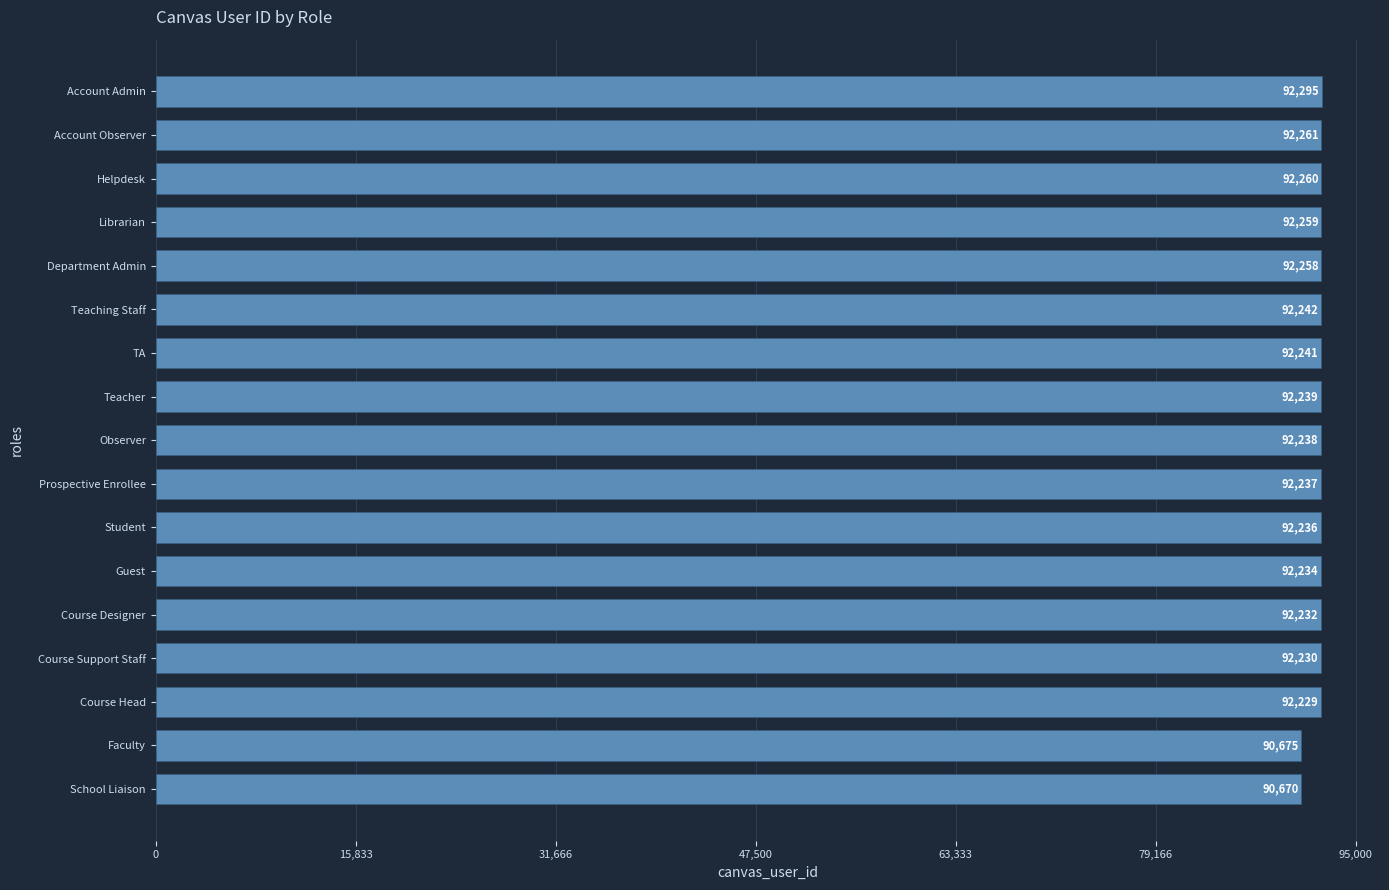

Rank the categories by value from highest to lowest.

Account Admin, Account Observer, Helpdesk, Librarian, Department Admin, Teaching Staff, TA, Teacher, Observer, Prospective Enrollee, Student, Guest, Course Designer, Course Support Staff, Course Head, Faculty, School Liaison